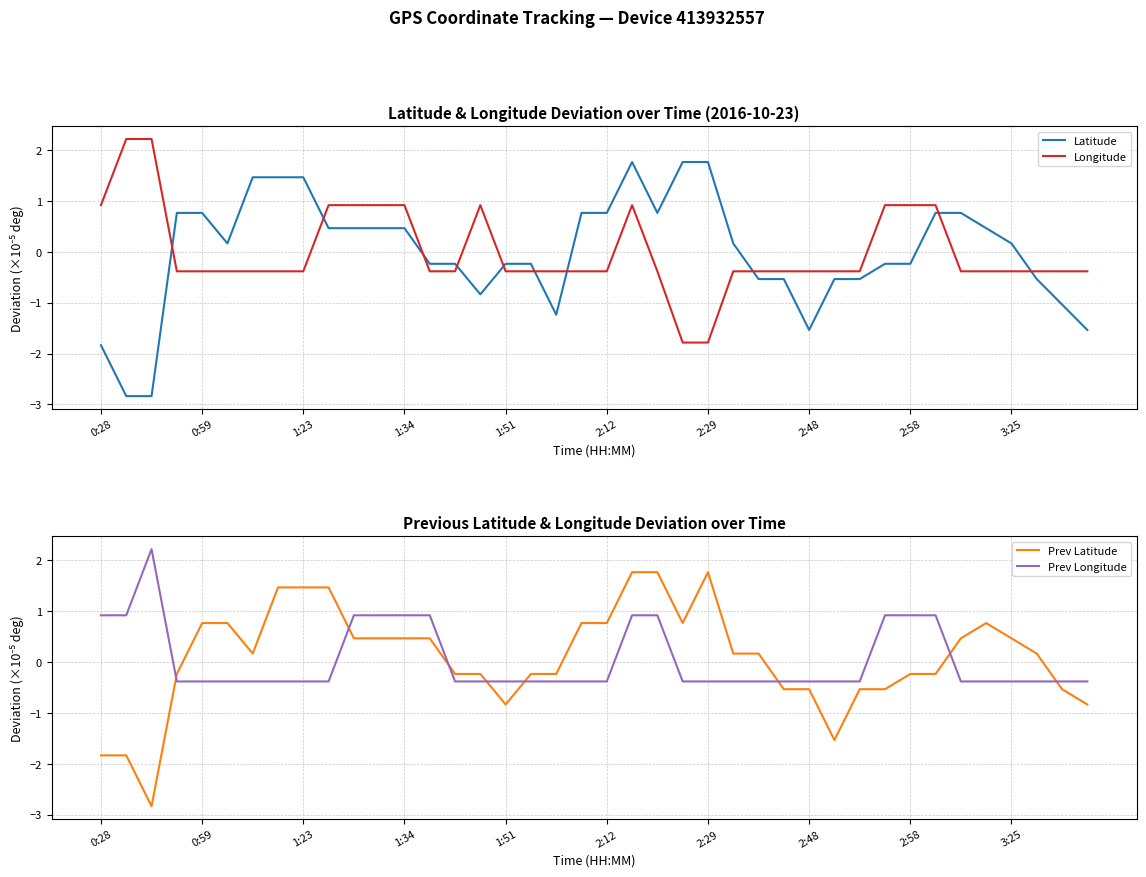

How many values in the Prev Latitude series exceed 0?

22